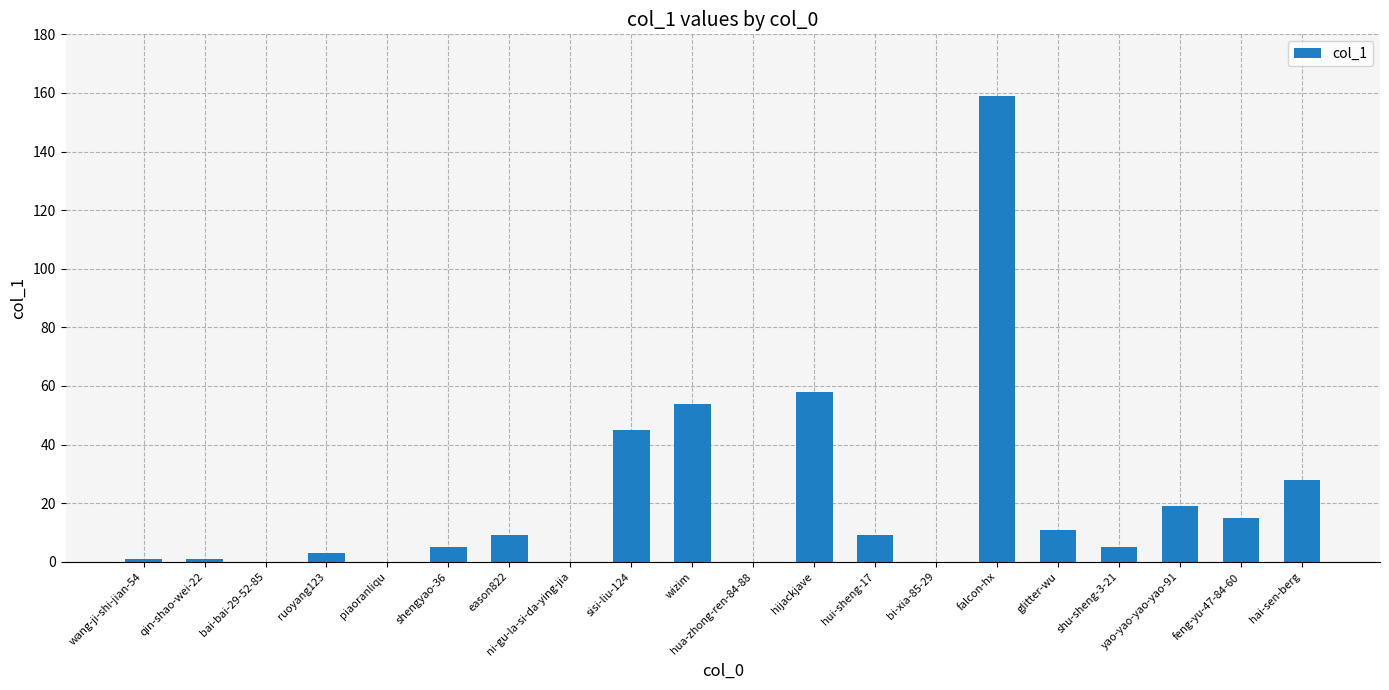

How many distinct data groups are displayed?

1